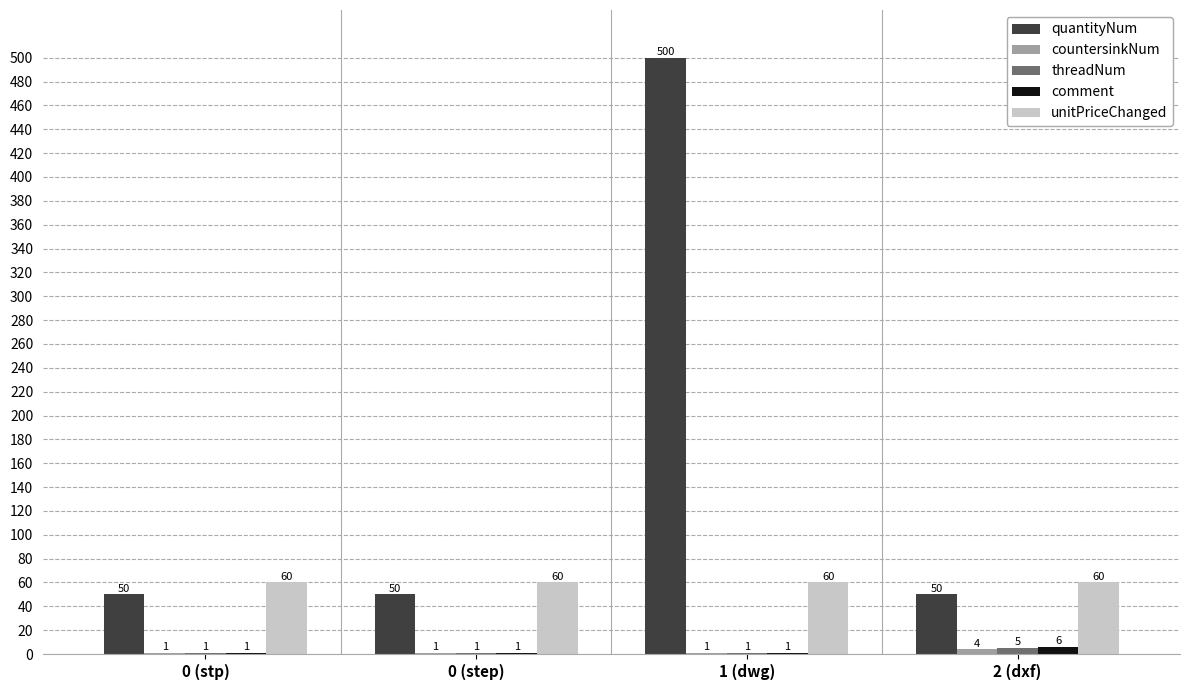

Between 1 (dwg) and 2 (dxf), which series saw the biggest shift?

quantityNum